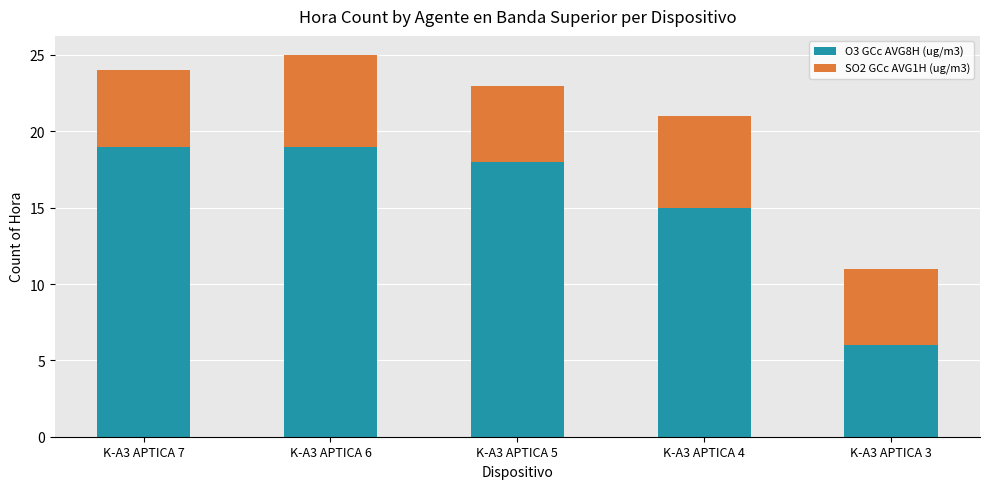

At which label does O3 GCc AVG8H (ug/m3) reach its minimum?

K-A3 APTICA 3